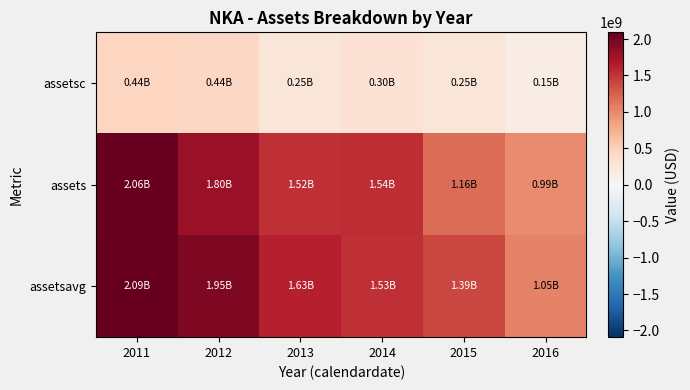

How many data points does each series have?

6